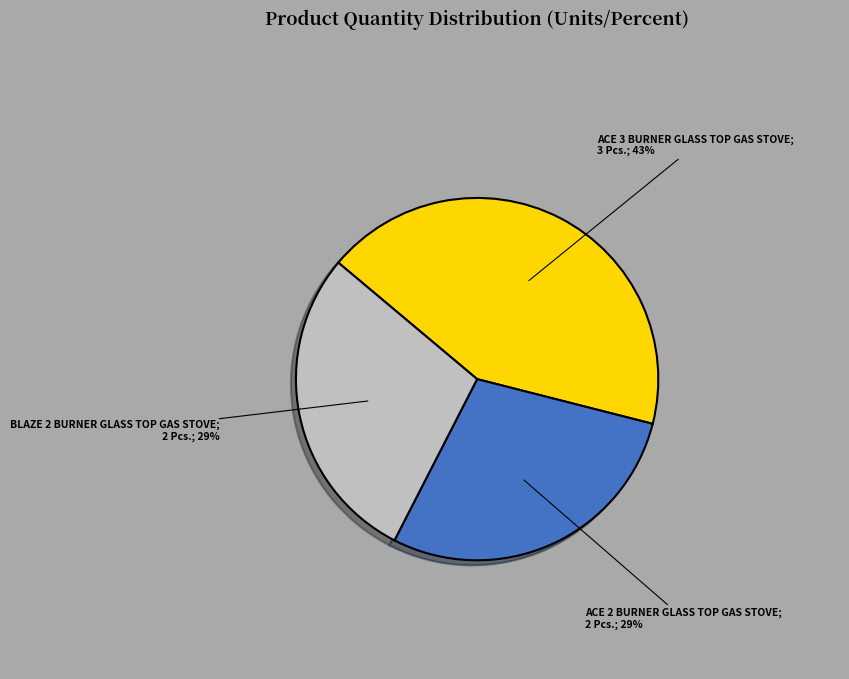

How many segments does this pie chart have?

3